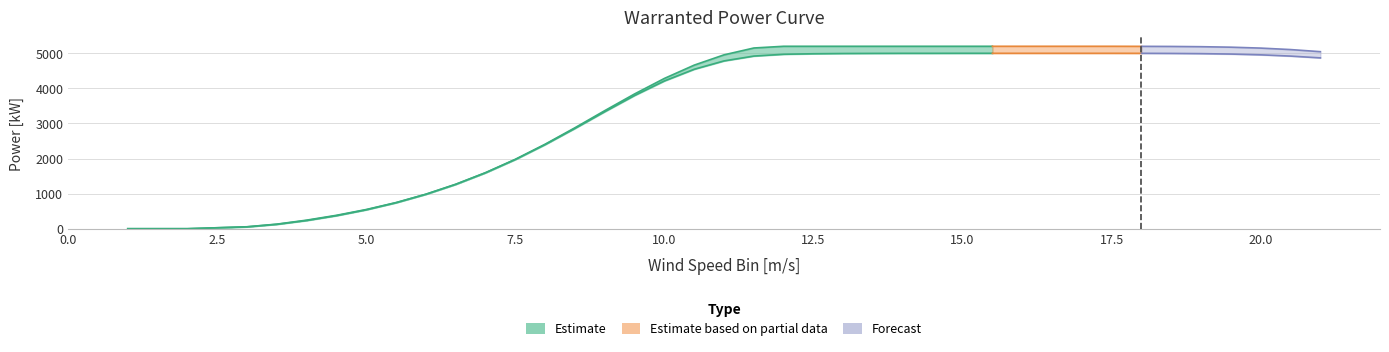

True or false: Warranted Power Curve Upper and Warranted Power Curve Lower intersect in this chart.

False